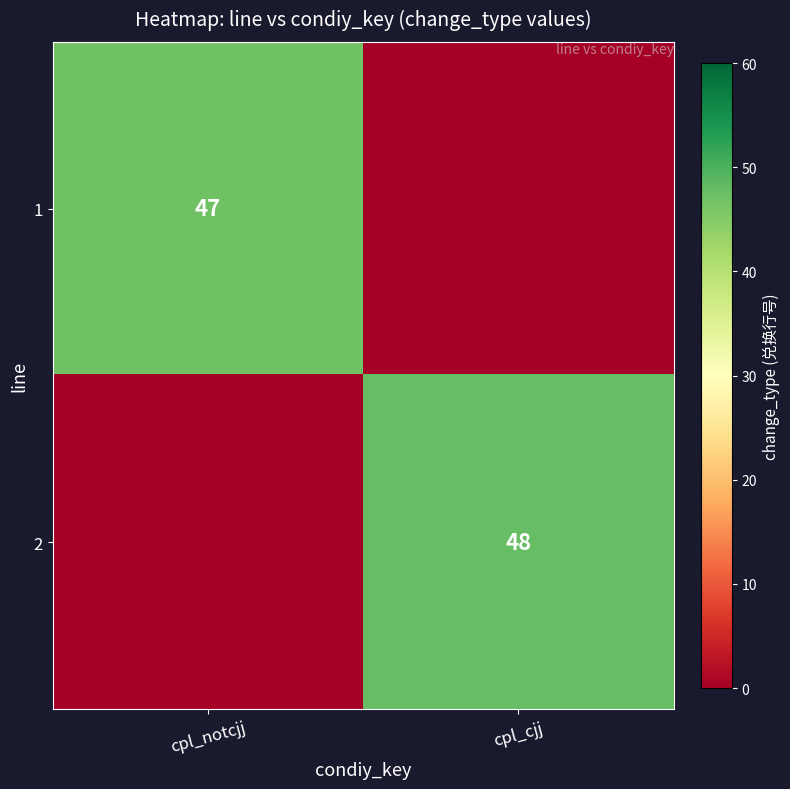

The 1 series shows 31 at cpl_notcjj. True or false?

False